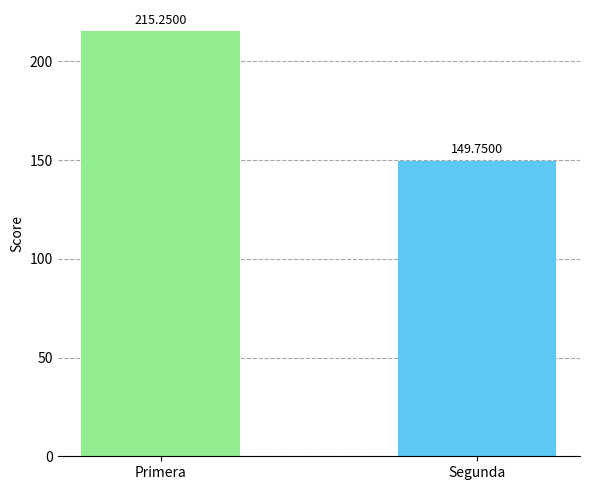

Is it true that the value at Segunda is 198.6?

False